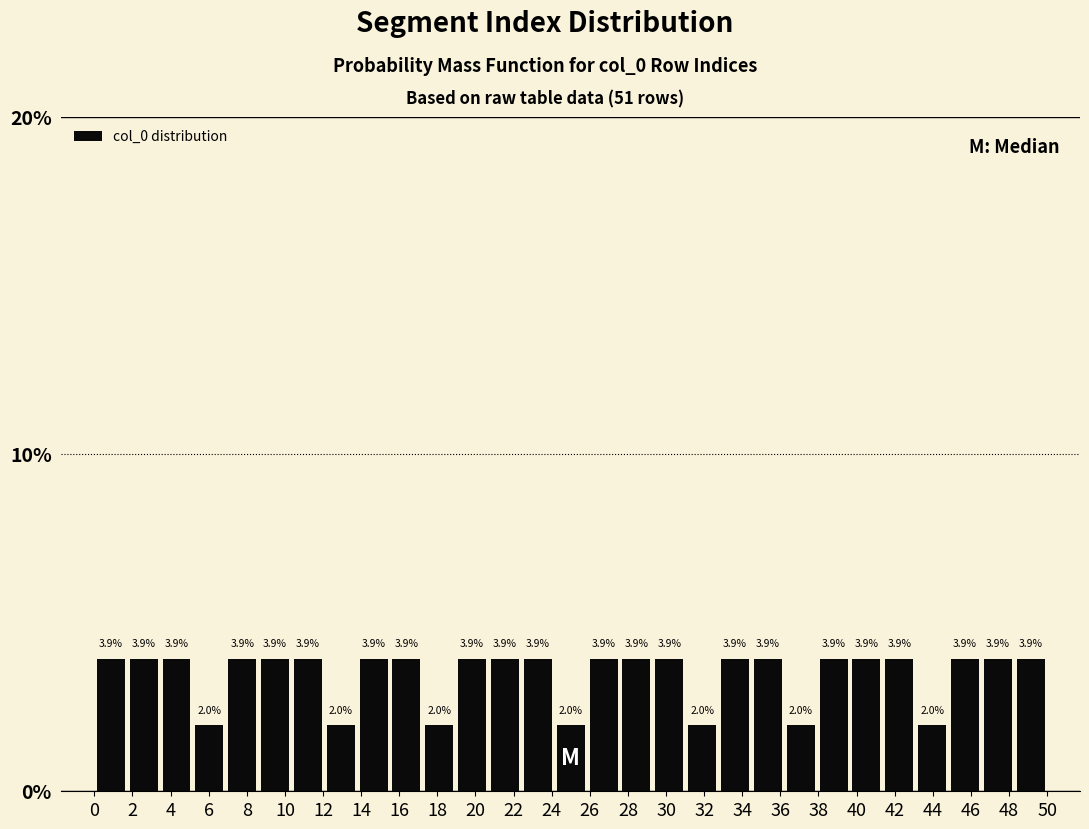

How tall is the bar that spans 48.2 to 50.0 on the x-axis? The bar edges are not printed on the chart, so give them approximately, as read against the axis.

3.9